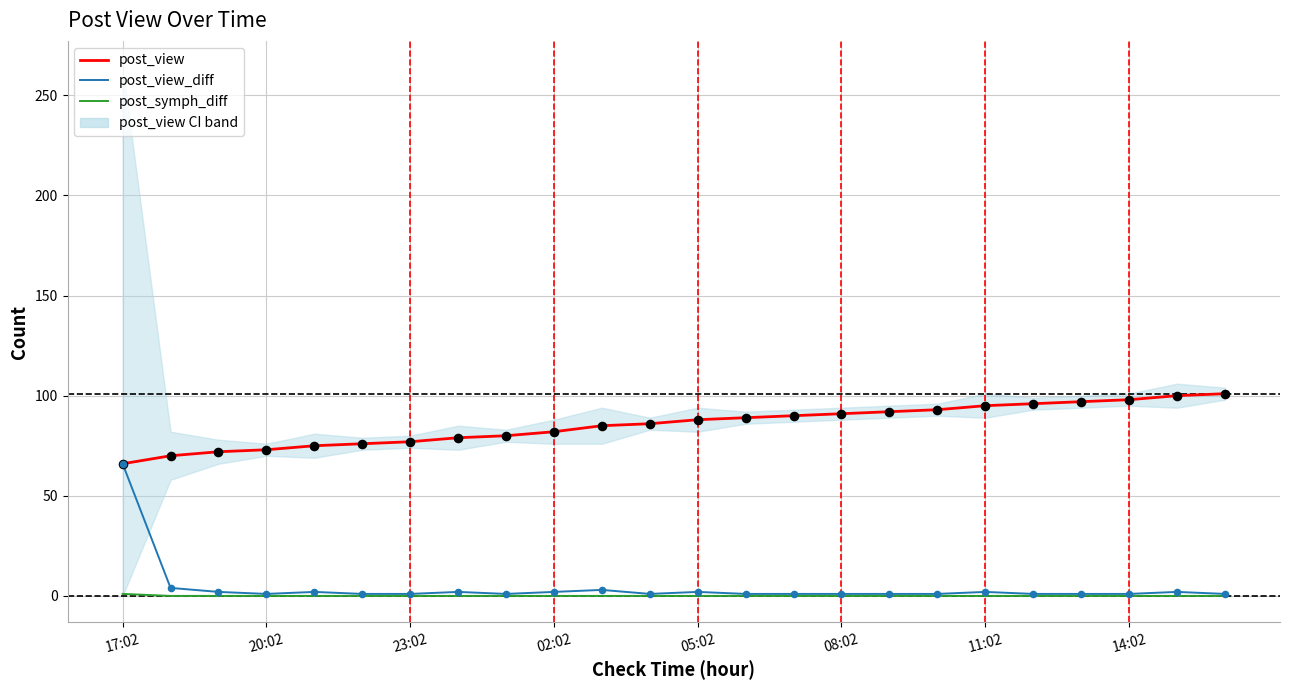

What is the total value across all series at 05:02?

90